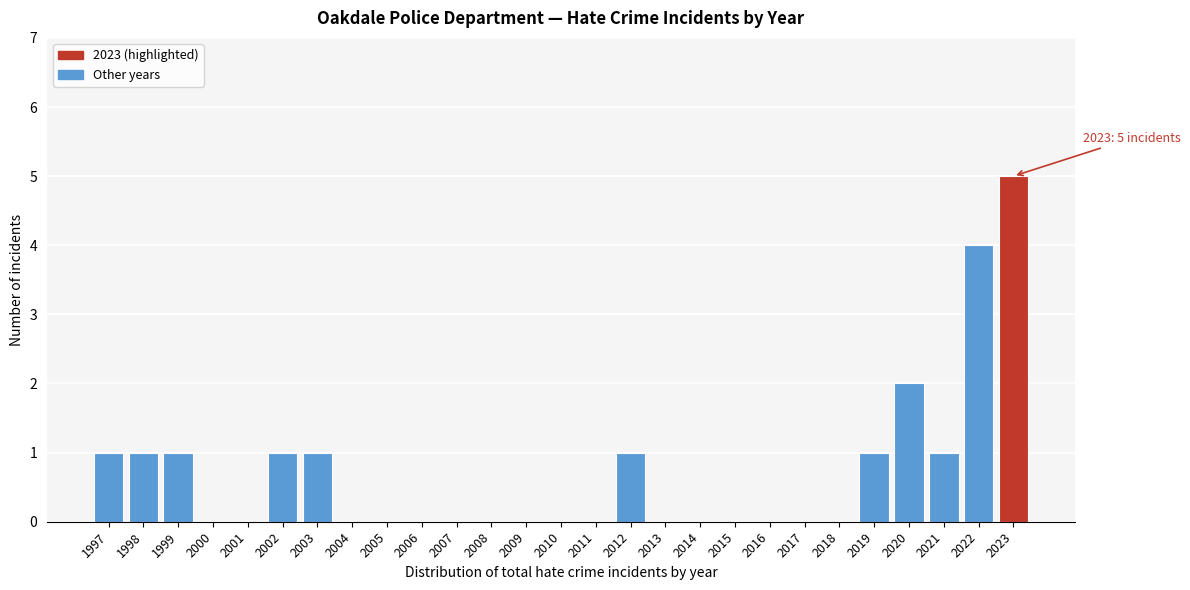

Reading left to right, transcribe all the data shown in this chart.

1997=1	1998=1	1999=1	2000=0	2001=0	2002=1	2003=1	2004=0	2005=0	2006=0	2007=0	2008=0	2009=0	2010=0	2011=0	2012=1	2013=0	2014=0	2015=0	2016=0	2017=0	2018=0	2019=1	2020=2	2021=1	2022=4	2023=5